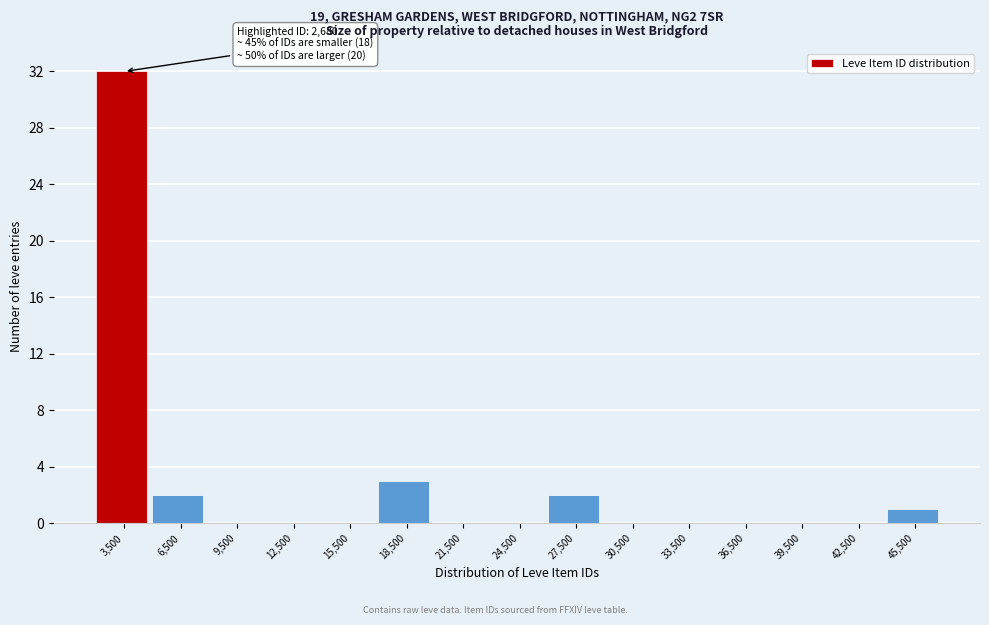

Which range on the x-axis has the tallest bar?

2000 to 5000